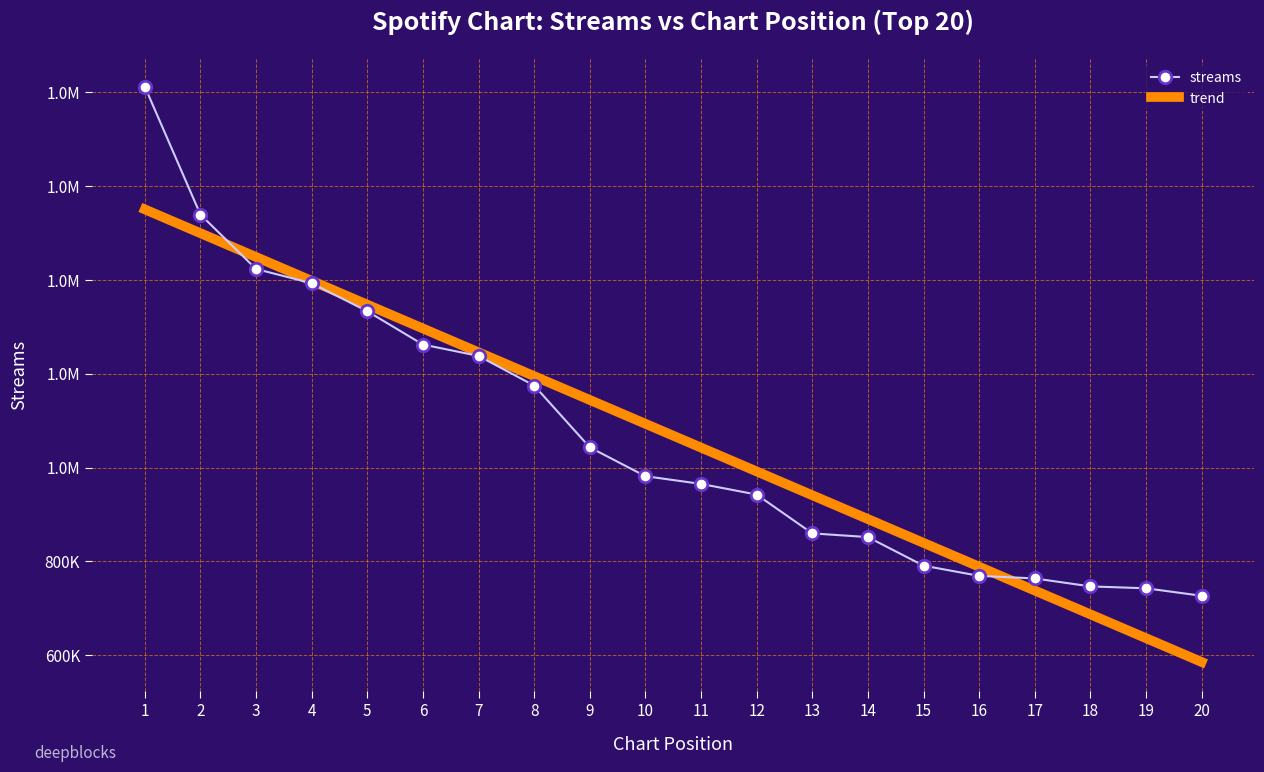

At which category is the sum across all series the highest?

1